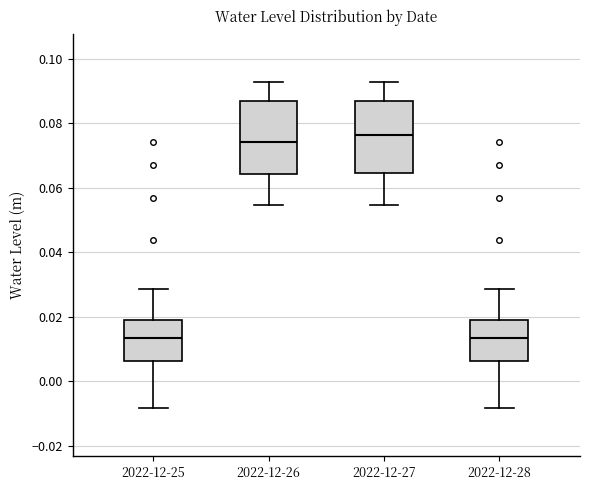

Reading left to right, transcribe this box plot: for each box, give where its median line is, the range the box spans, and where its two whiskers end, as read against the y-axis. The values are not printed on the chart, so give them approximately, as read against the axis.

2022-12-25: median 0.014, box 0.006 to 0.020, whiskers -0.008 to 0.028
2022-12-26: median 0.074, box 0.064 to 0.086, whiskers 0.054 to 0.092
2022-12-27: median 0.076, box 0.064 to 0.086, whiskers 0.054 to 0.092
2022-12-28: median 0.014, box 0.006 to 0.020, whiskers -0.008 to 0.028